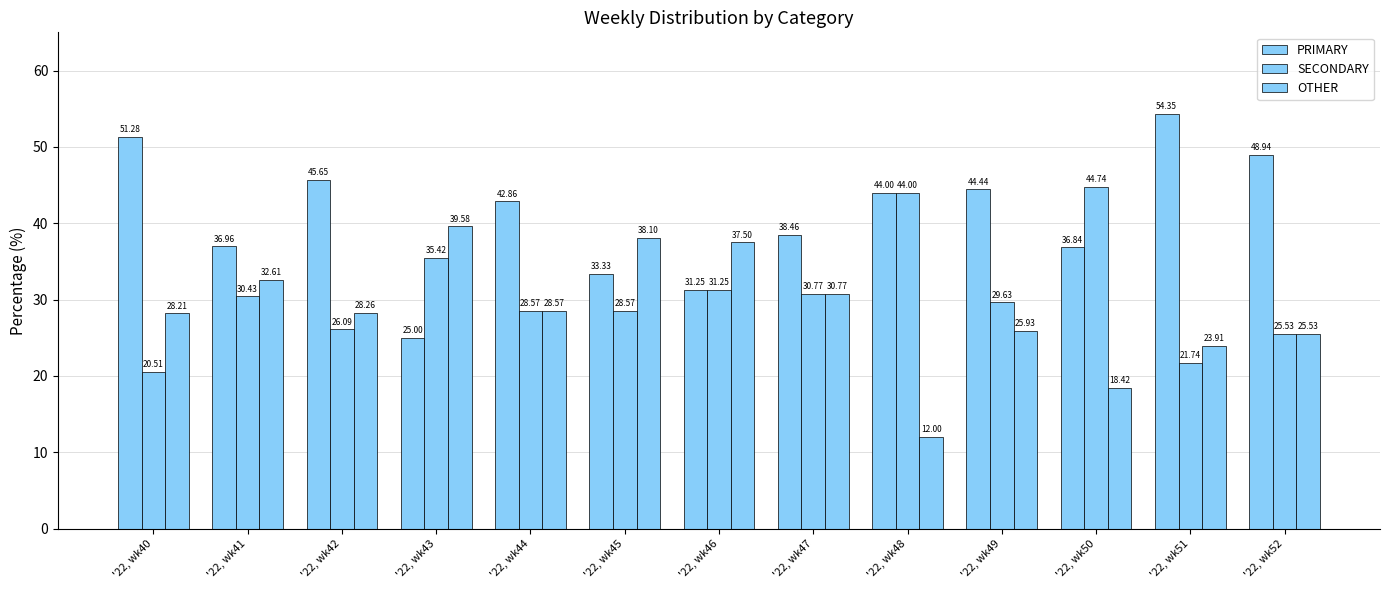

How many distinct data groups are displayed?

3